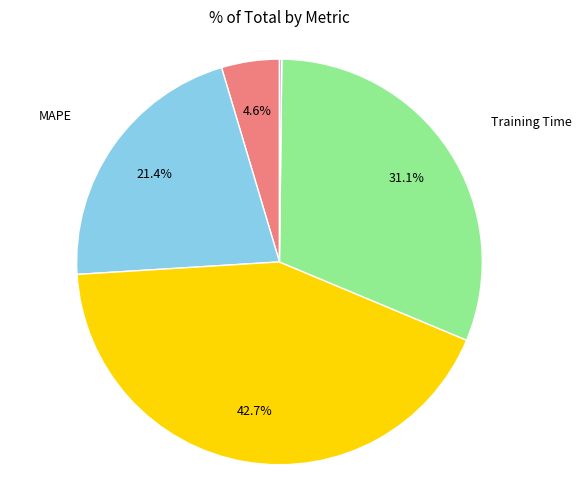

Does SMAPE account for over 50% of the chart?

No